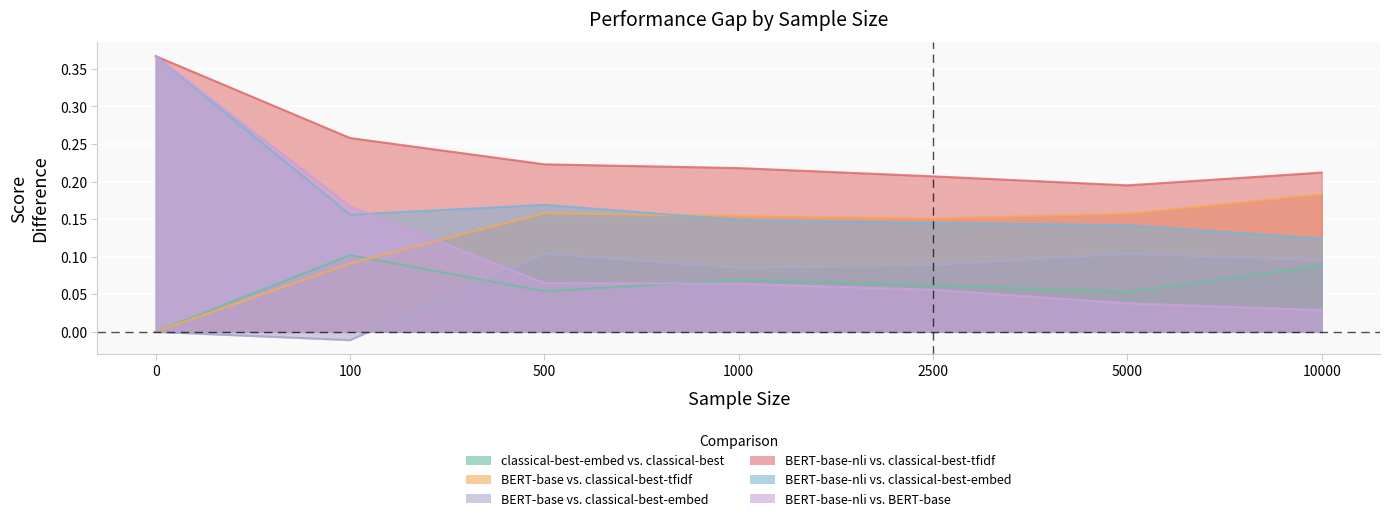

What is the difference between the maximum and minimum values in the BERT-base-nli vs. classical-best-tfidf series?

0.2